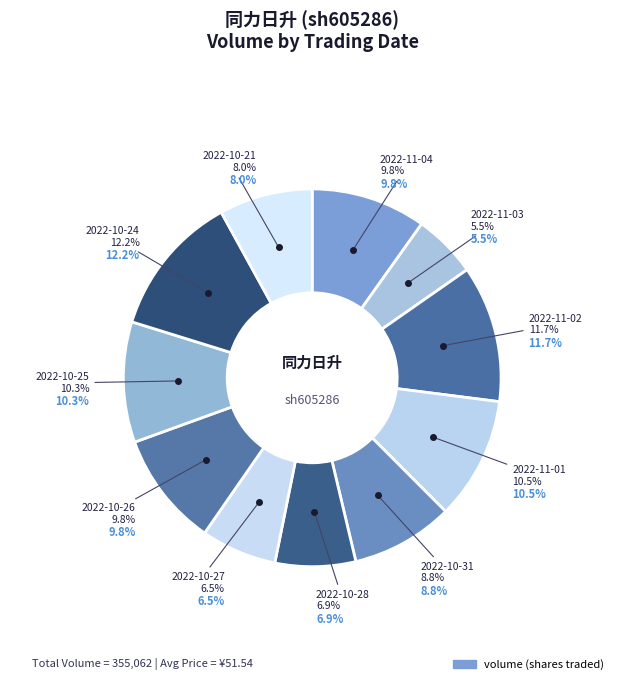

To the nearest percent, what is the combined percentage of 2022-11-02 and 2022-11-03?

17%